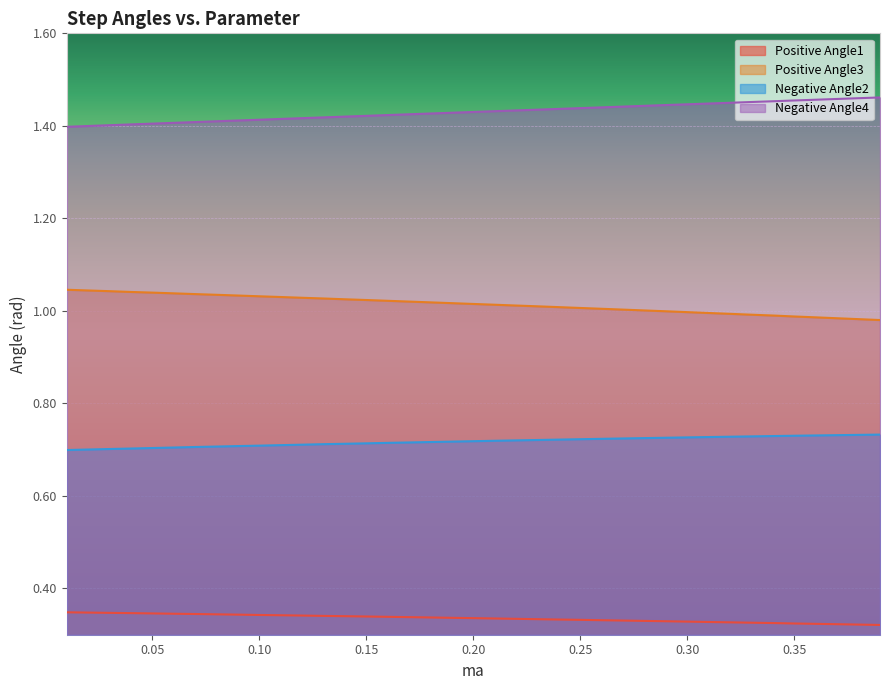

At 0.35, list the series in order from largest to smallest.

Negative Angle4, Positive Angle3, Negative Angle2, Positive Angle1